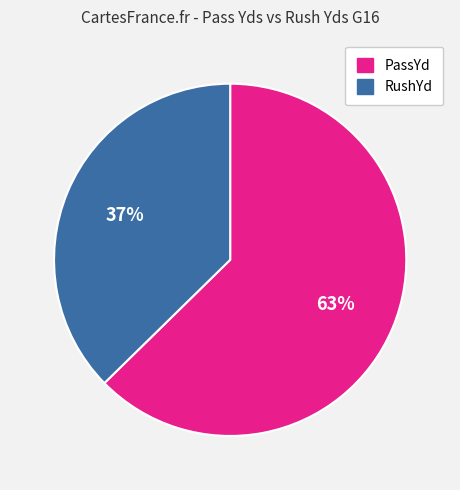

To the nearest percent, what portion does PassYd represent?

63%